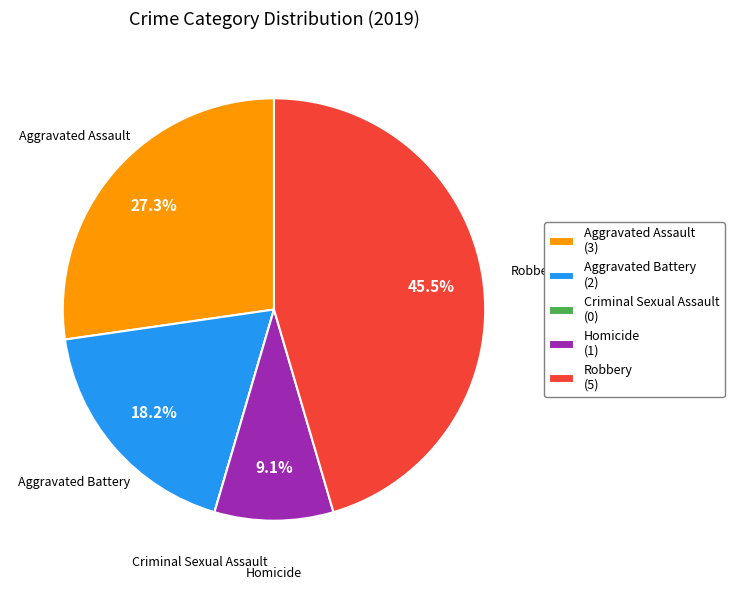

To the nearest percent, what is the average slice percentage?

20%